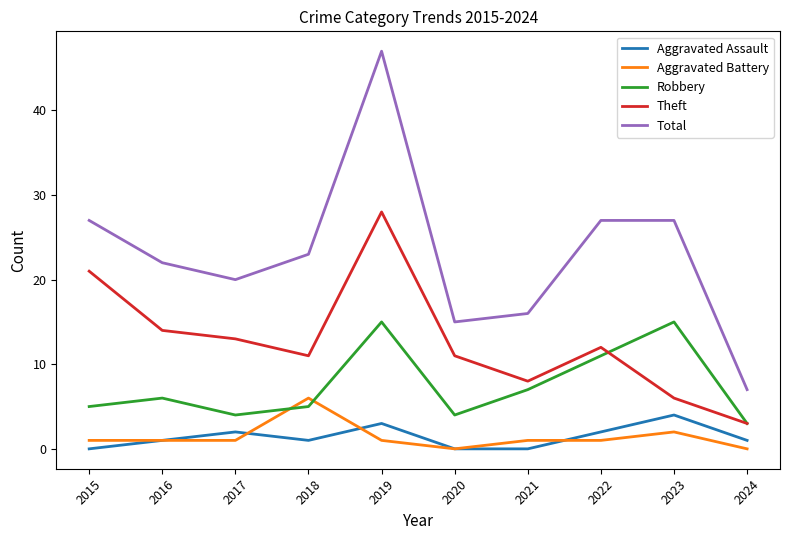

Reading right to left, transcribe all the data shown in this chart.

Aggravated Assault: 1	4	2	0	0	3	1	2	1	0
Aggravated Battery: 0	2	1	1	0	1	6	1	1	1
Robbery: 3	15	11	7	4	15	5	4	6	5
Theft: 3	6	12	8	11	28	11	13	14	21
Total: 7	27	27	16	15	47	23	20	22	27